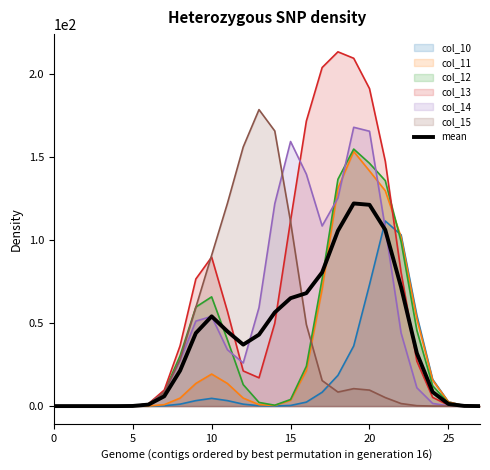

What is the sum of all values?

1089.3